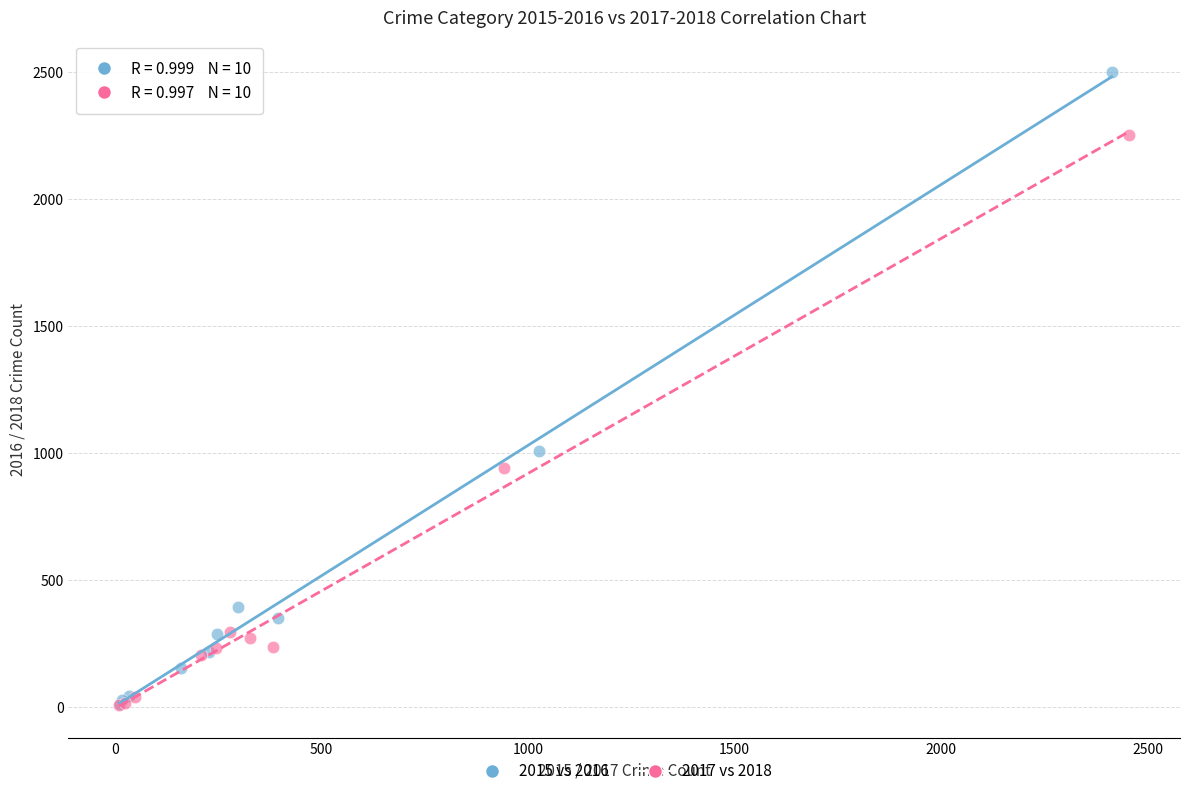

Which series has the largest Y range (max minus min)?

2015 vs 2016